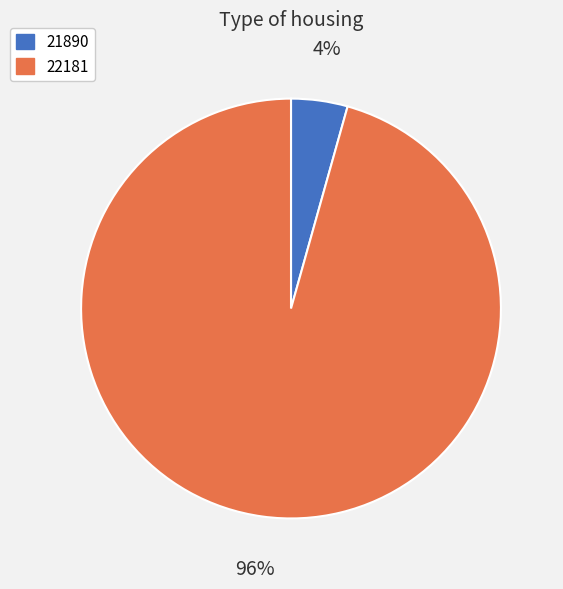

Does 21890 represent more than half of the total?

No